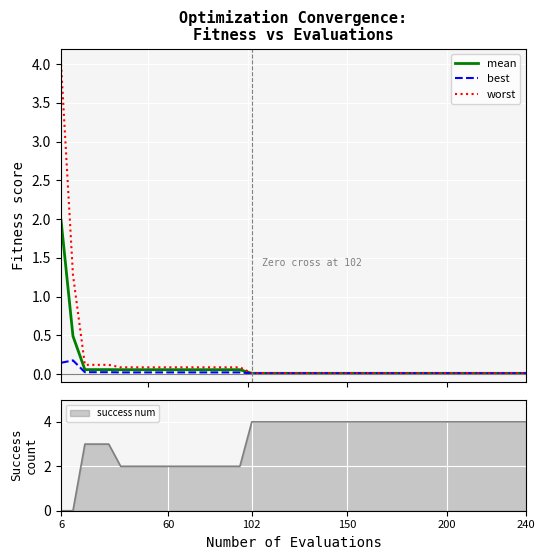

Reading left to right, list all the values displayed in this chart.

mean: 2.0	0.5	0.1	0.1	0.1	0.1	0.1	0.1	0.1	0.1	0.1	0.1	0.1	0.1	0.1	0.1	0.0	0.0	0.0	0.0	0.0	0.0	0.0	0.0	0.0	0.0	0.0	0.0	0.0	0.0	0.0	0.0	0.0	0.0	0.0	0.0	0.0	0.0	0.0	0.0
best: 0.1	0.2	0.0	0.0	0.0	0.0	0.0	0.0	0.0	0.0	0.0	0.0	0.0	0.0	0.0	0.0	0.0	0.0	0.0	0.0	0.0	0.0	0.0	0.0	0.0	0.0	0.0	0.0	0.0	0.0	0.0	0.0	0.0	0.0	0.0	0.0	0.0	0.0	0.0	0.0
worst: 4.0	1.3	0.1	0.1	0.1	0.1	0.1	0.1	0.1	0.1	0.1	0.1	0.1	0.1	0.1	0.1	0.0	0.0	0.0	0.0	0.0	0.0	0.0	0.0	0.0	0.0	0.0	0.0	0.0	0.0	0.0	0.0	0.0	0.0	0.0	0.0	0.0	0.0	0.0	0.0